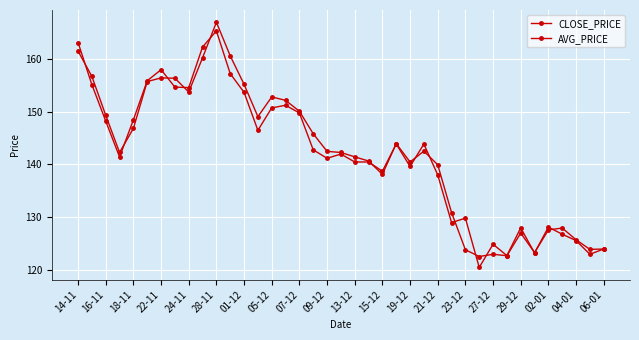

What is the average value of the AVG_PRICE series?

142.2